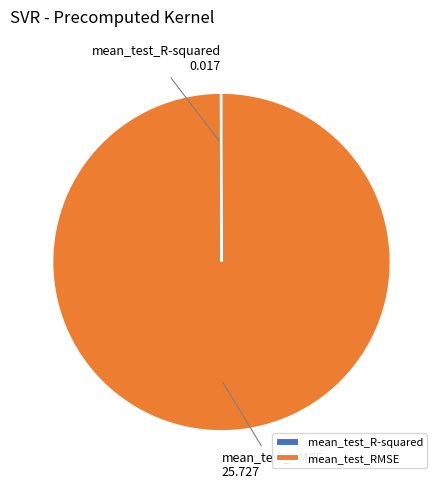

What is the majority slice?

mean_test_RMSE